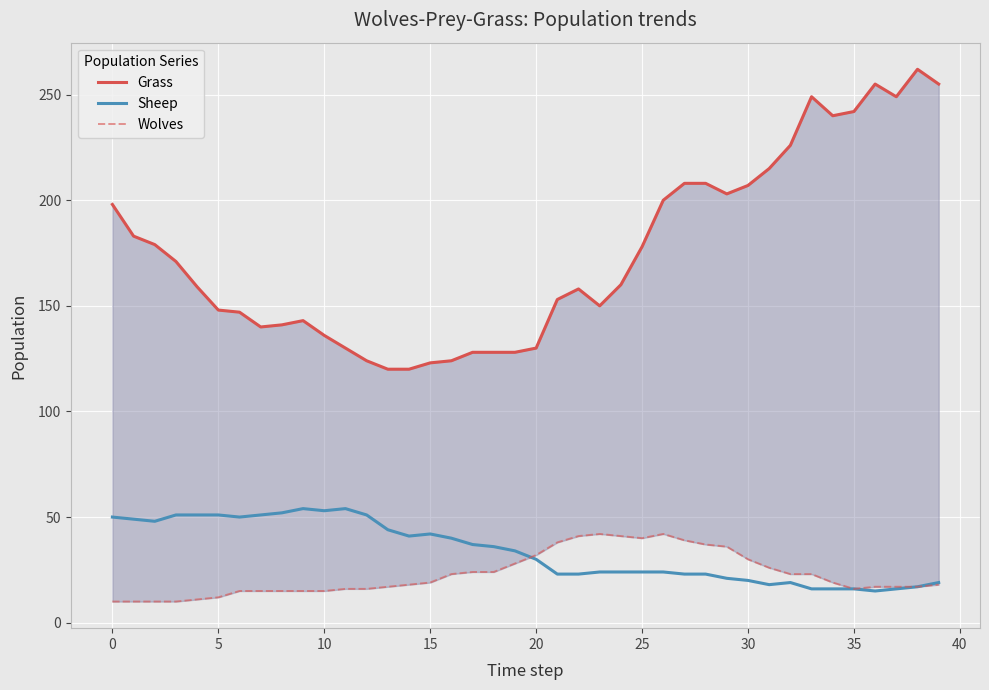

What are all the series names shown in the legend?

Grass, Sheep, Wolves